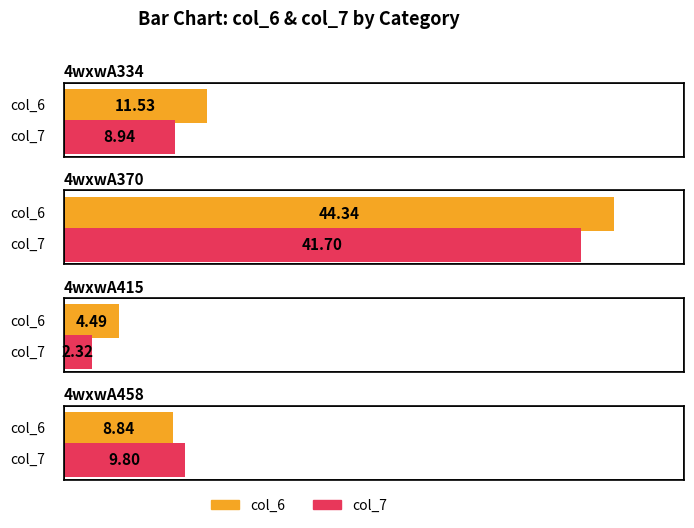

List the series in order of their peak value, lowest first.

col_7, col_6